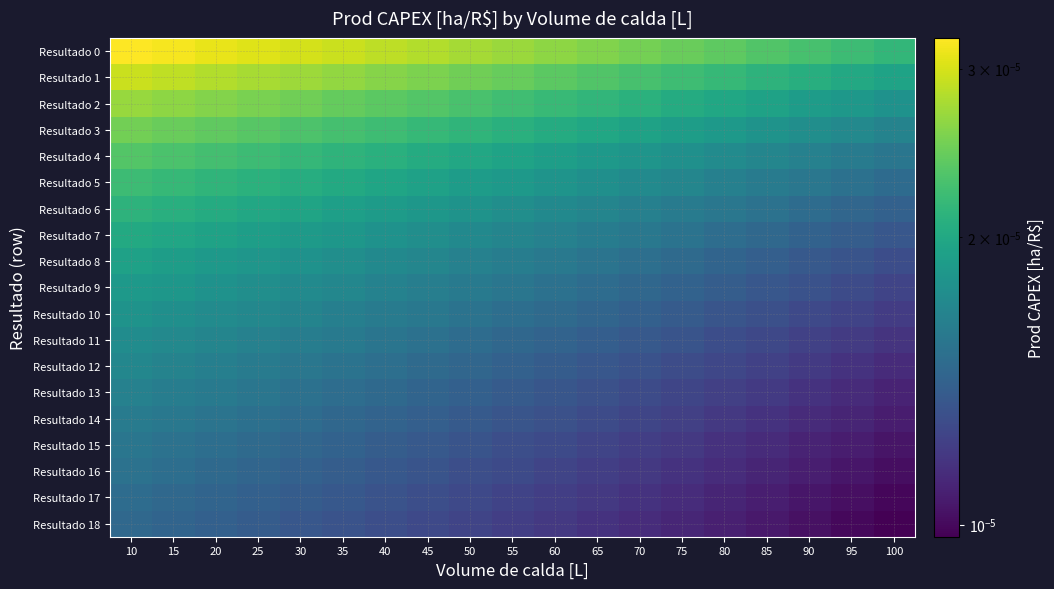

Which series has the largest total across all categories?

Resultado 0